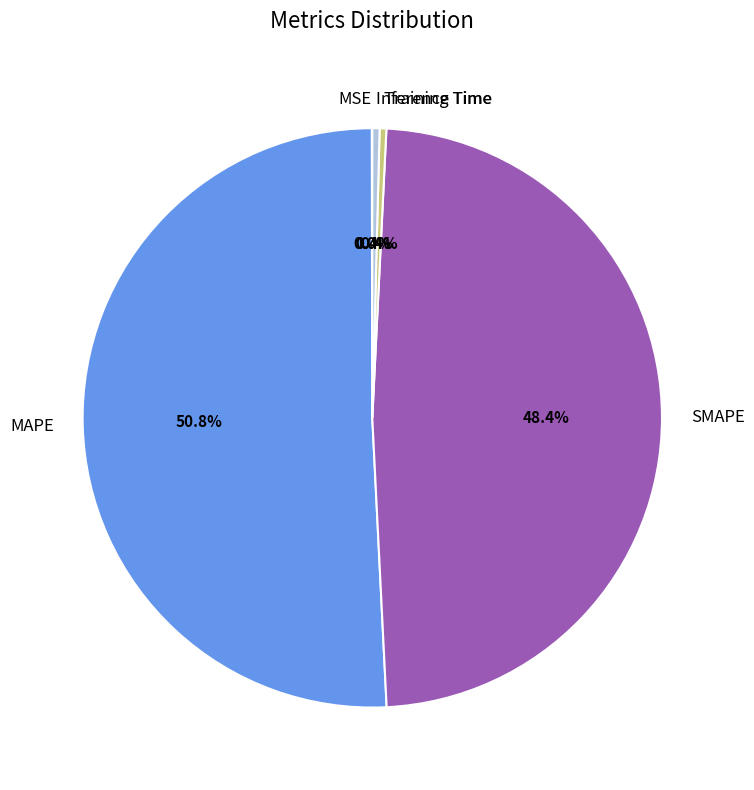

To the nearest percent, what percentage of the pie is MAPE?

51%